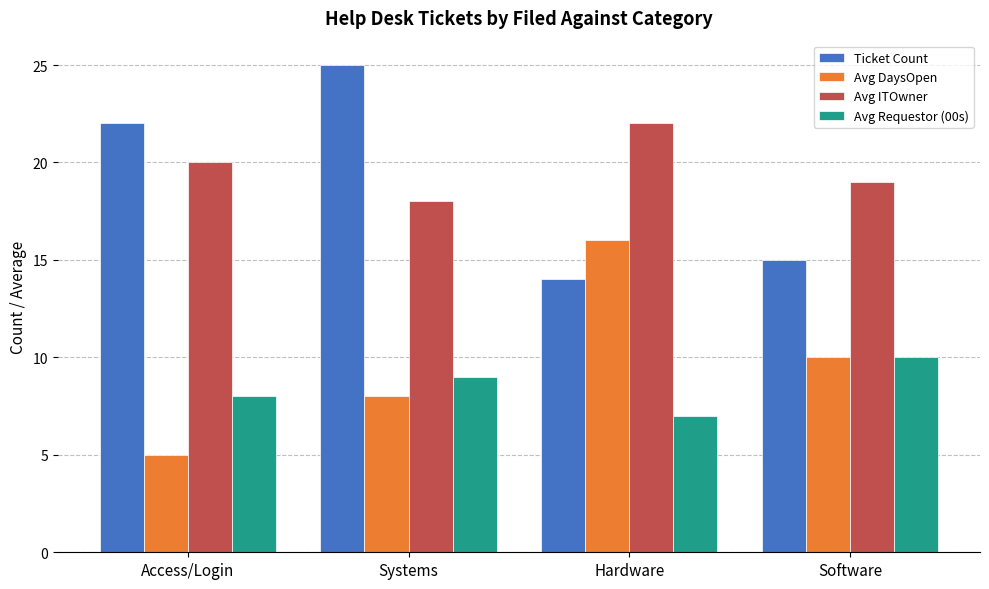

At which label does Avg DaysOpen reach its minimum?

Access/Login